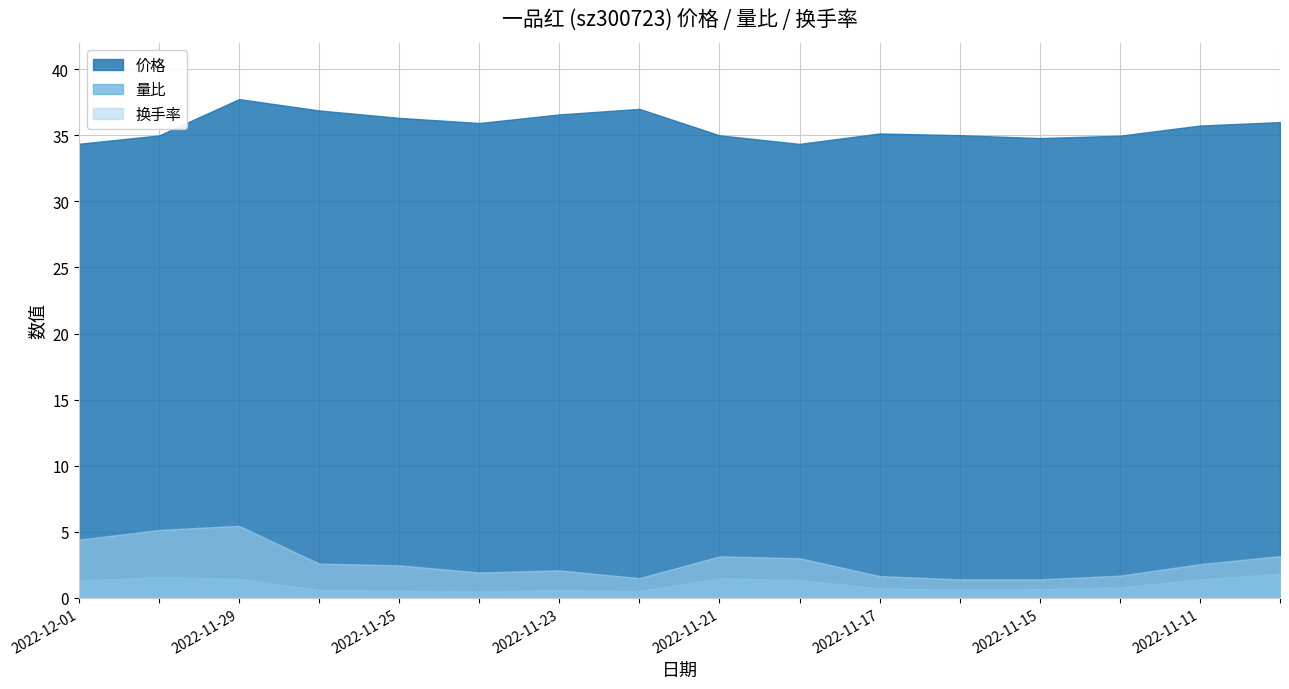

The value of 价格 at 2022-11-23 is 22.6. True or false?

False